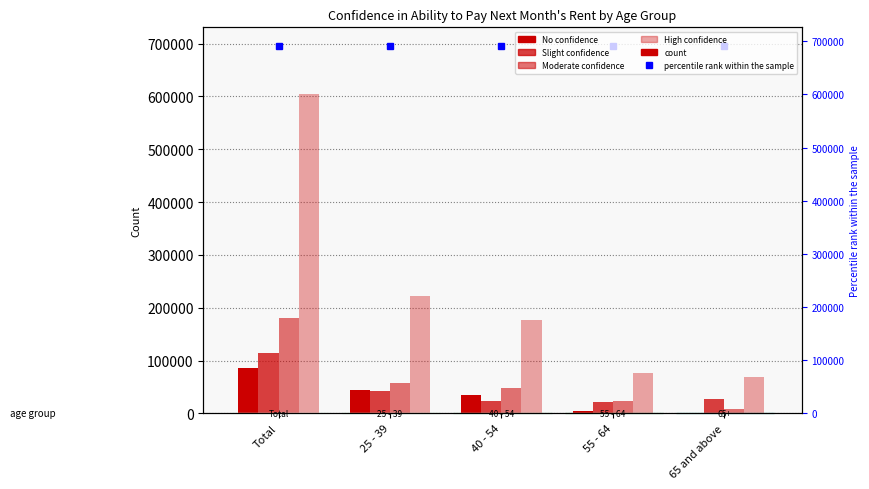

At which label is No confidence closest to 43362?

25 - 39